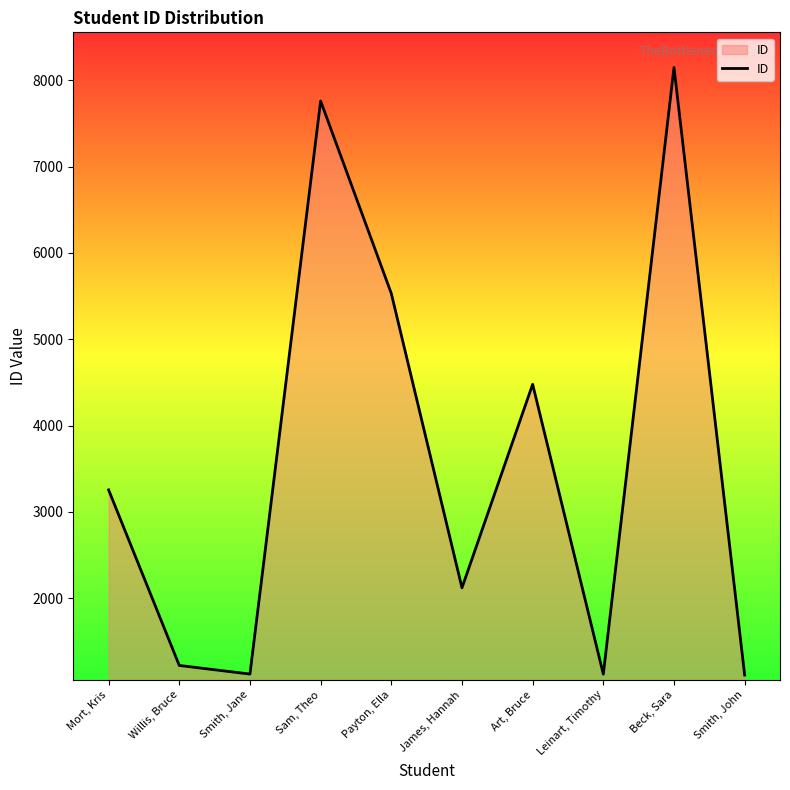

What is the difference between the second highest and second lowest values?

6638